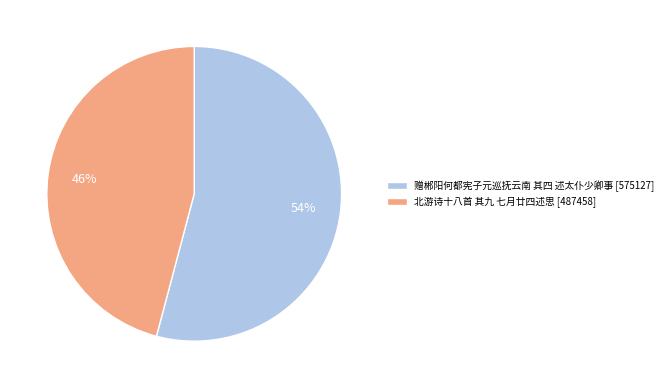

Count the number of slices in the pie.

2